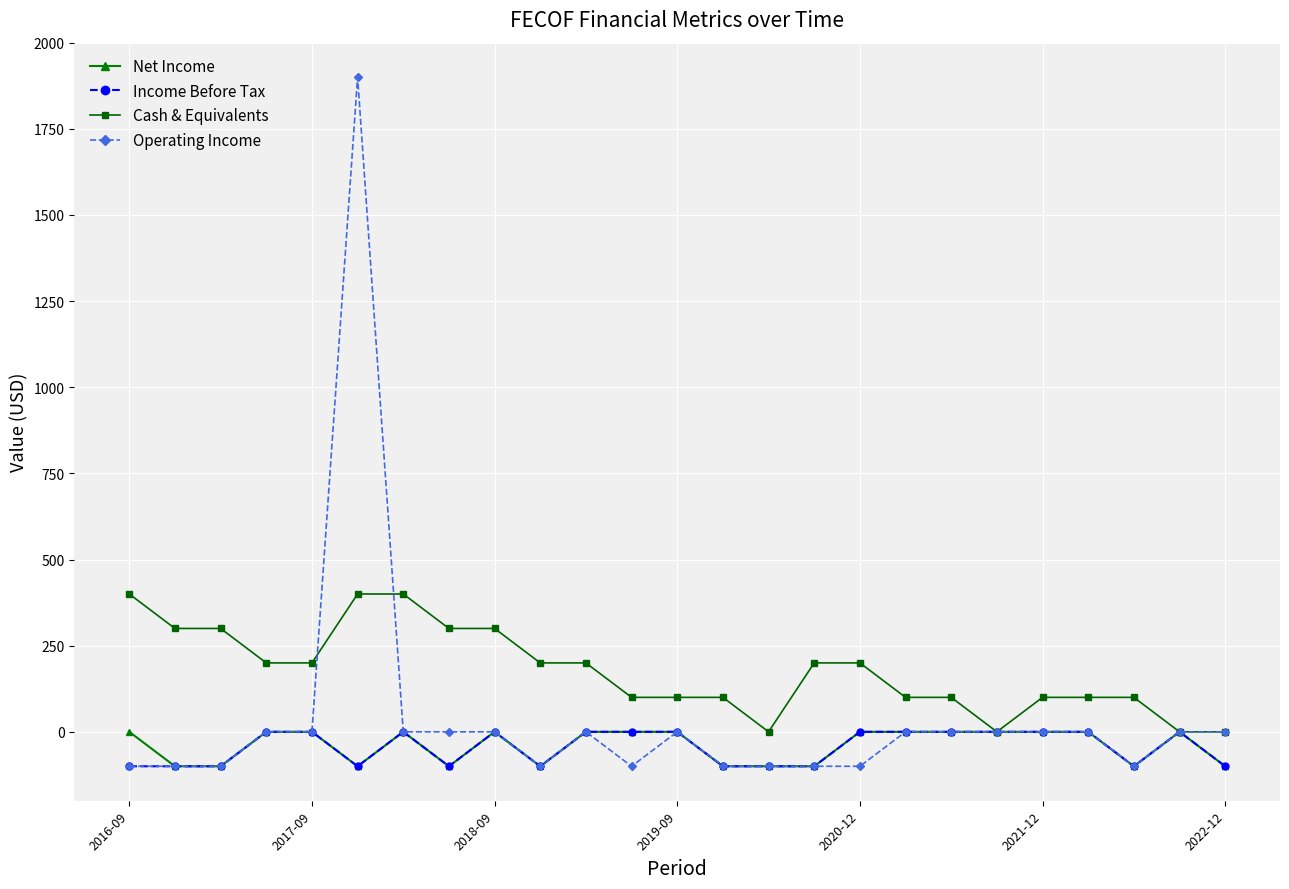

Which series has the largest total across all categories?

Cash & Equivalents